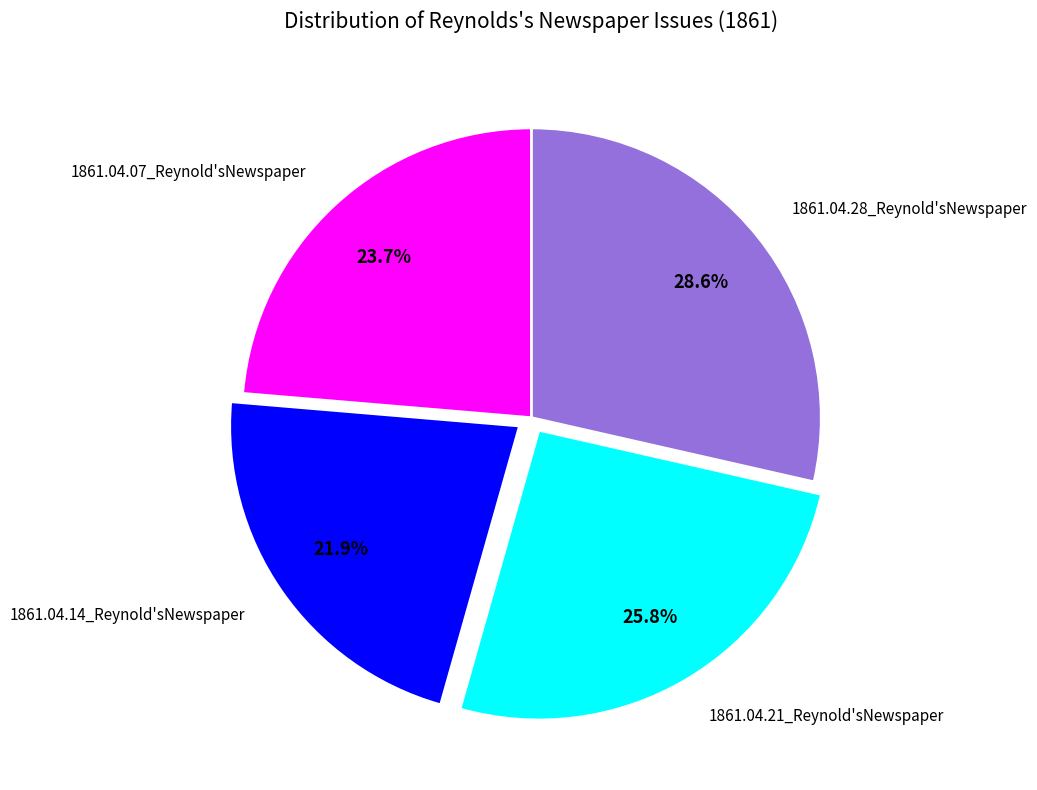

To the nearest percent, what percentage of the pie is 1861.04.21_Reynold'sNewspaper?

26%